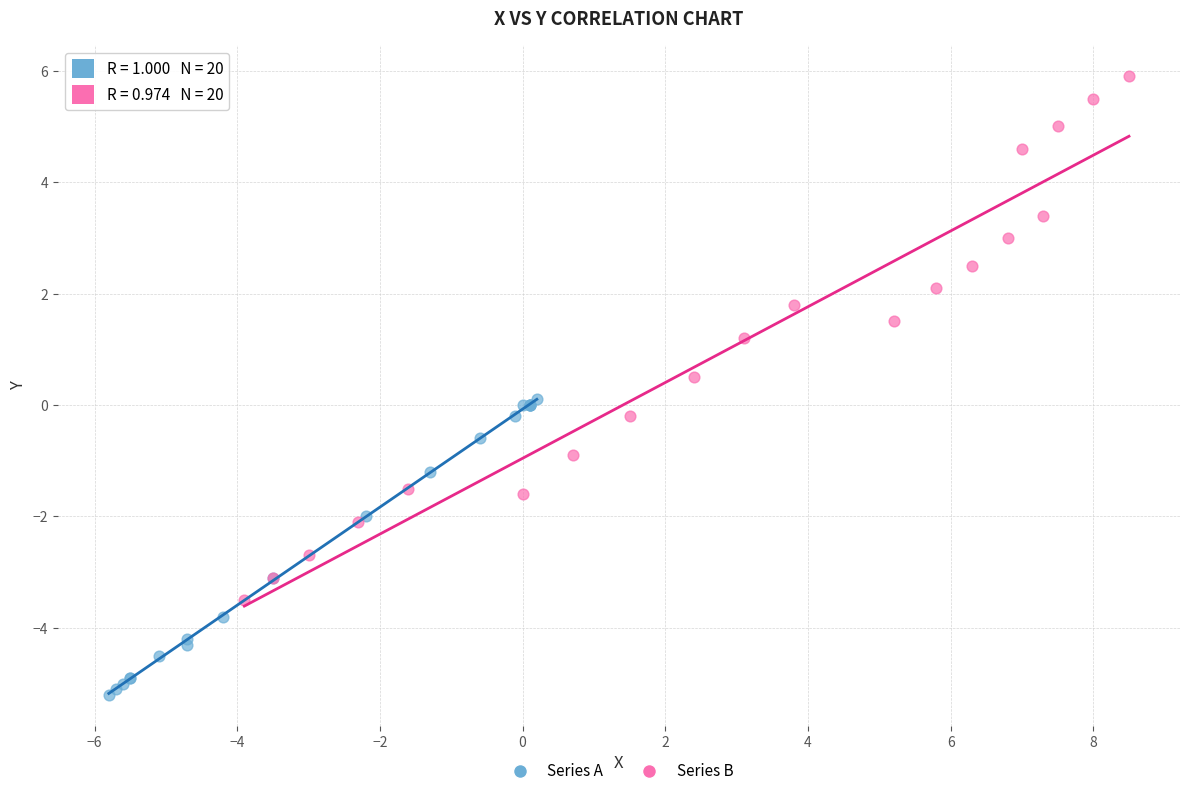

Which series contains the lowest Y value?

Series A